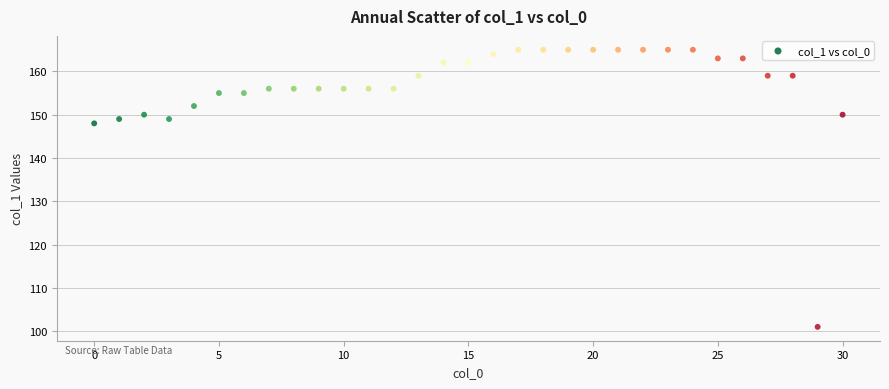

What Y value in the scatter plot is closest to 133?

148